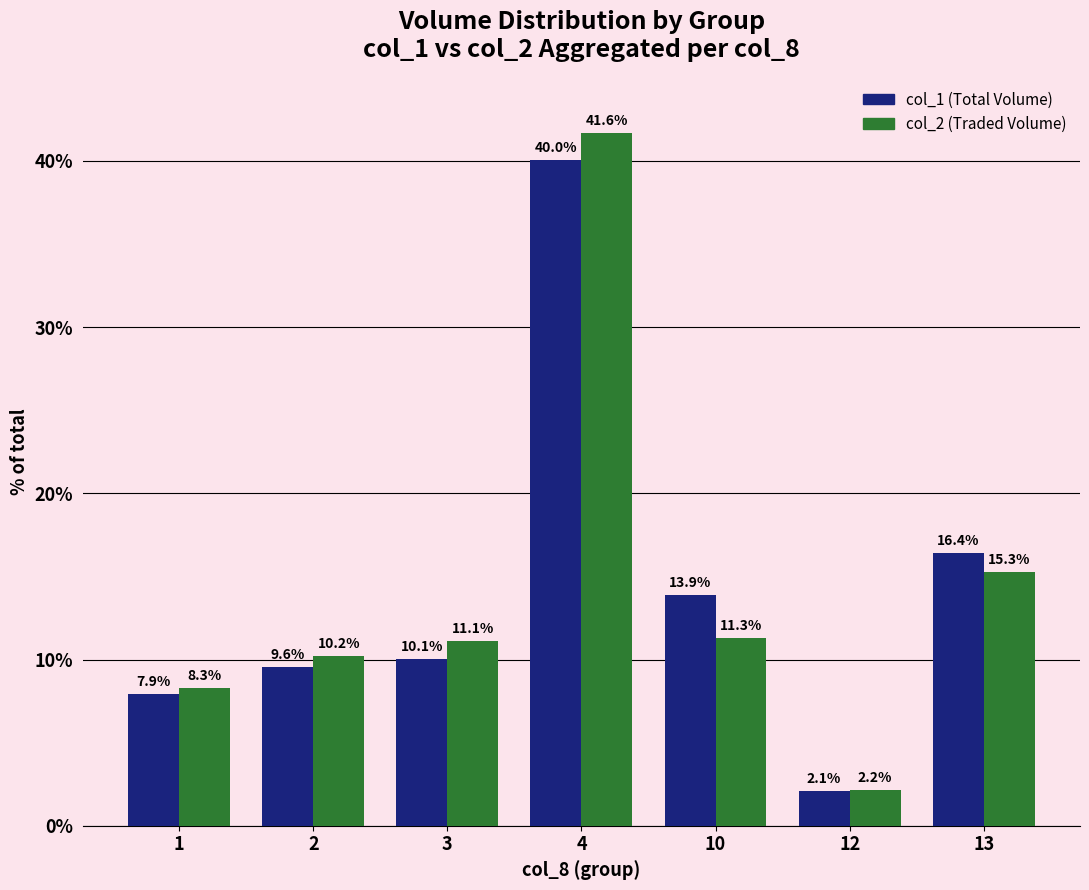

At which category does the chart reach its peak across all series?

4